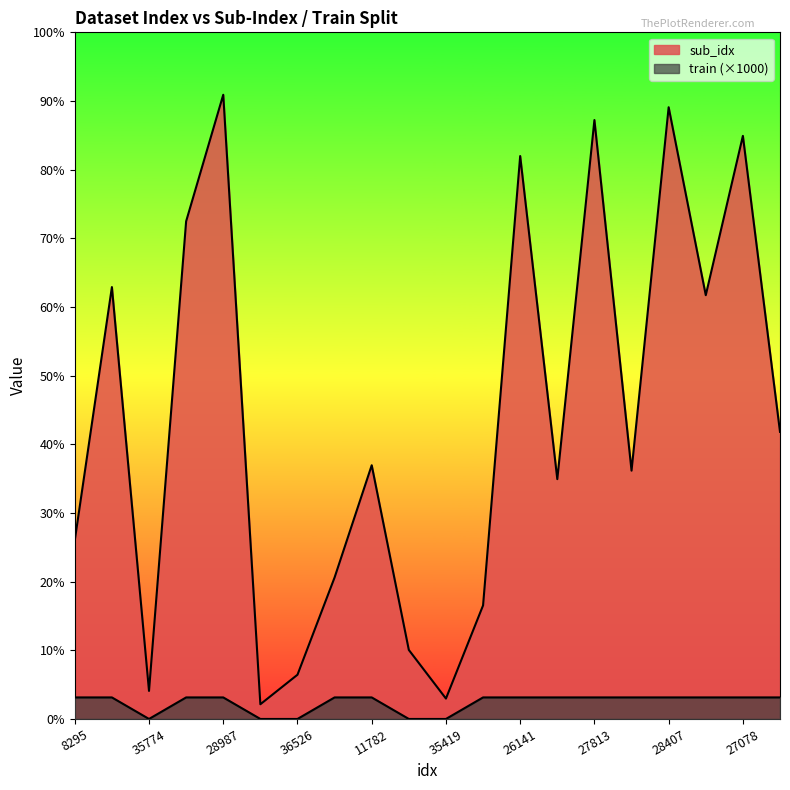

Rank the series by their maximum value, from highest to lowest.

sub_idx, train